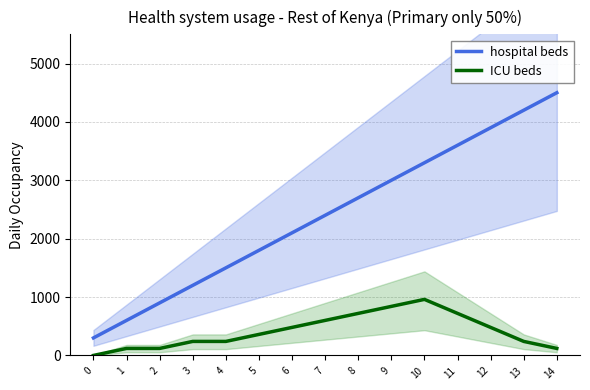

At how many categories does at least one series exceed 1274?

11